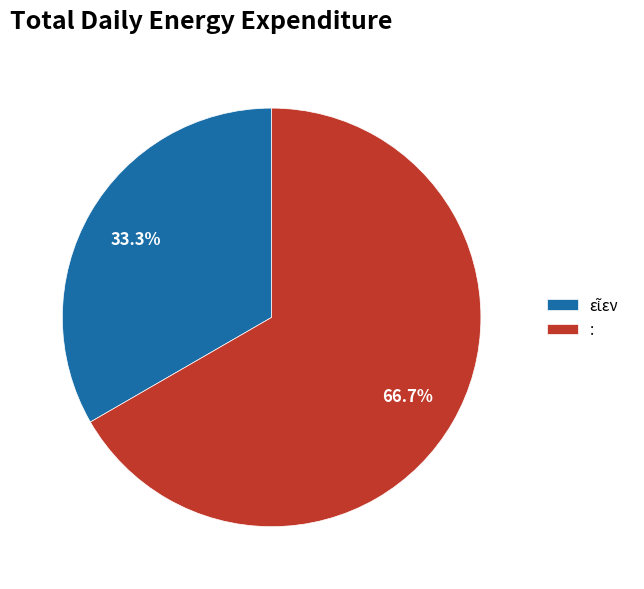

Which slice represents more than half of the pie?

: